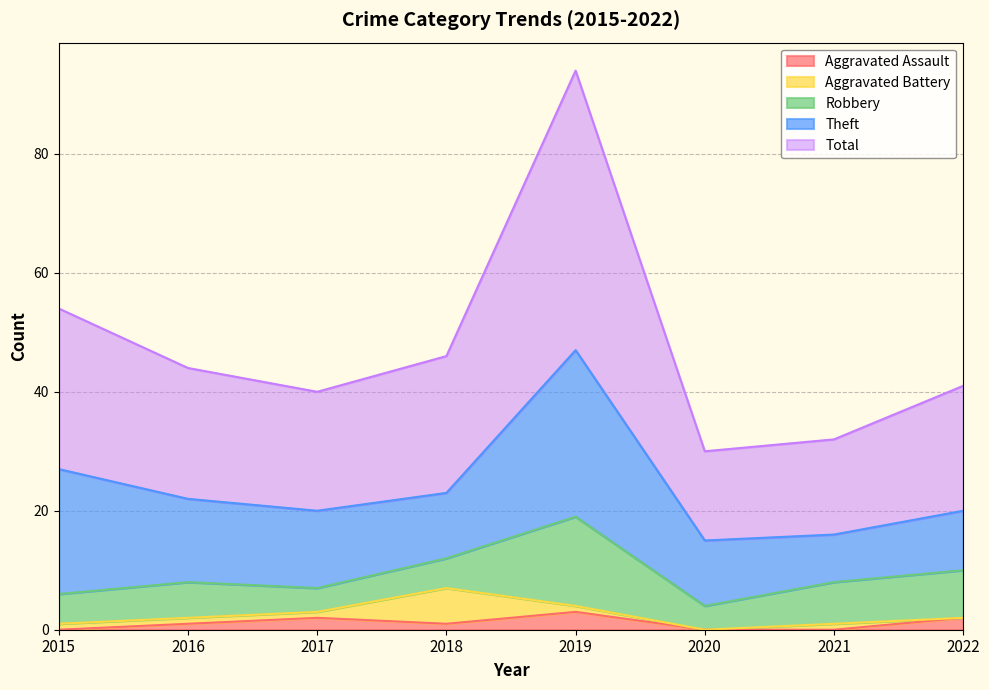

True or false: Theft has a value of 7 at 2016.

False